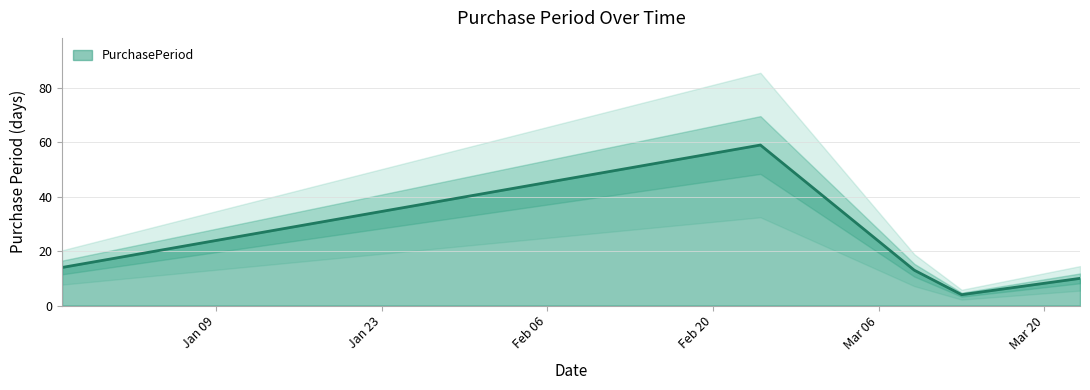

The value at 2017-03-09 is 21. True or false?

False